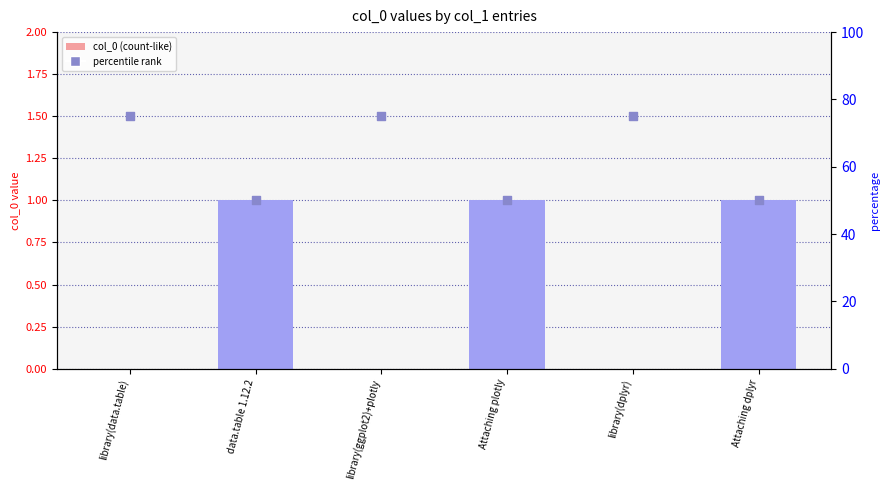

Which series has the widest spread of Y values?

percentile rank